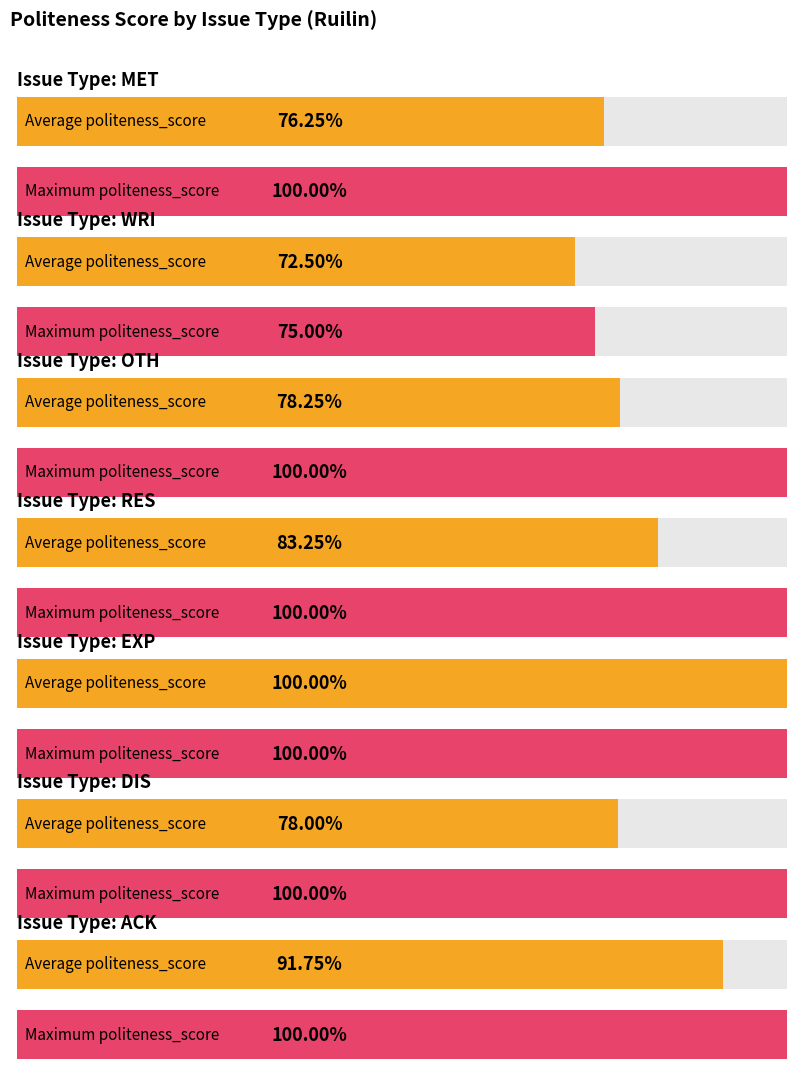

How many groups of bars are there?

7